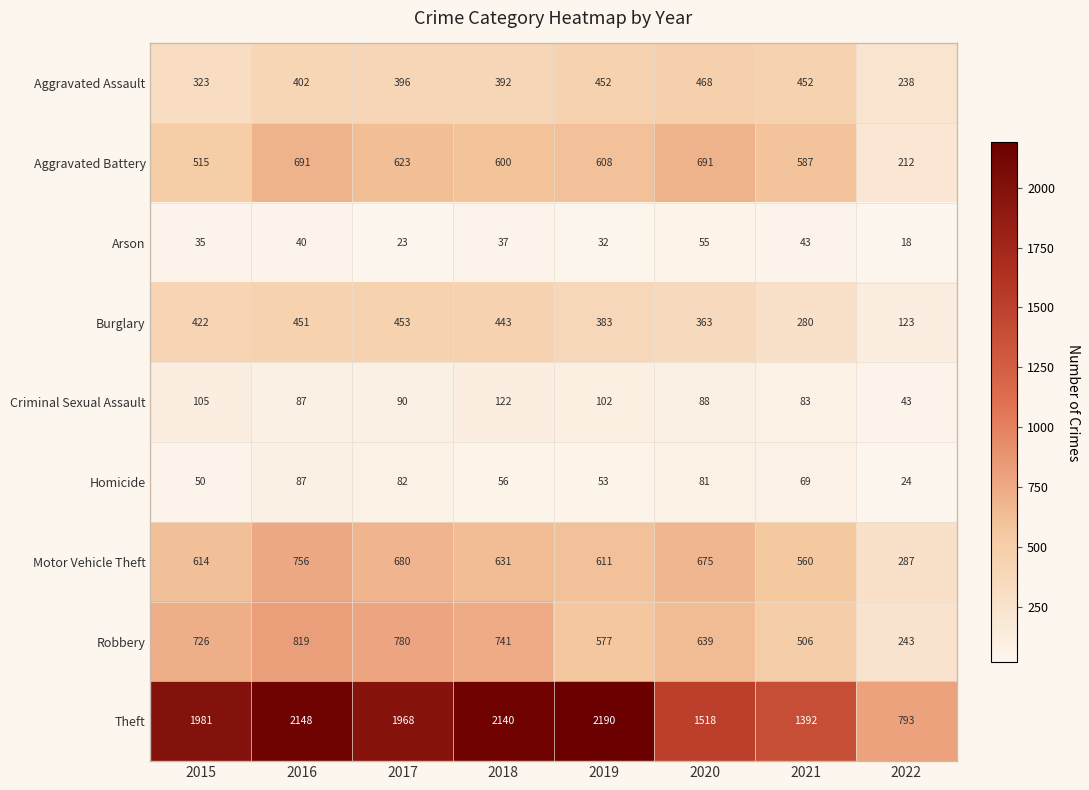

The value of Theft at 2017 is 1968. True or false?

True